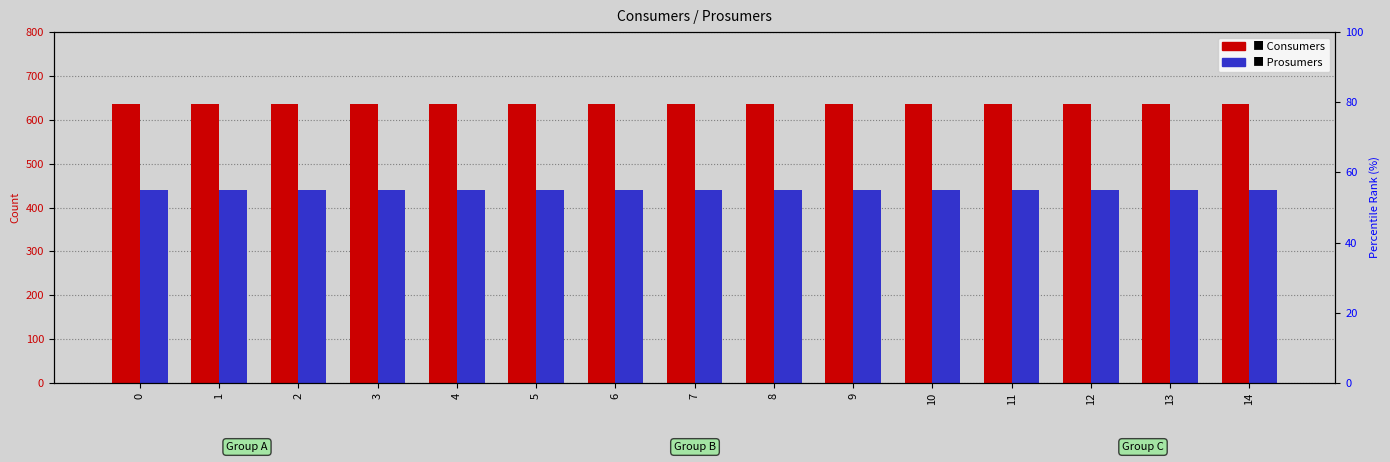

Reading right to left, extract all data points from this chart.

Consumers: 635	635	635	635	635	635	635	635	635	635	635	635	635	635	635
Prosumers: 440	440	440	440	440	440	440	440	440	440	440	440	440	440	440